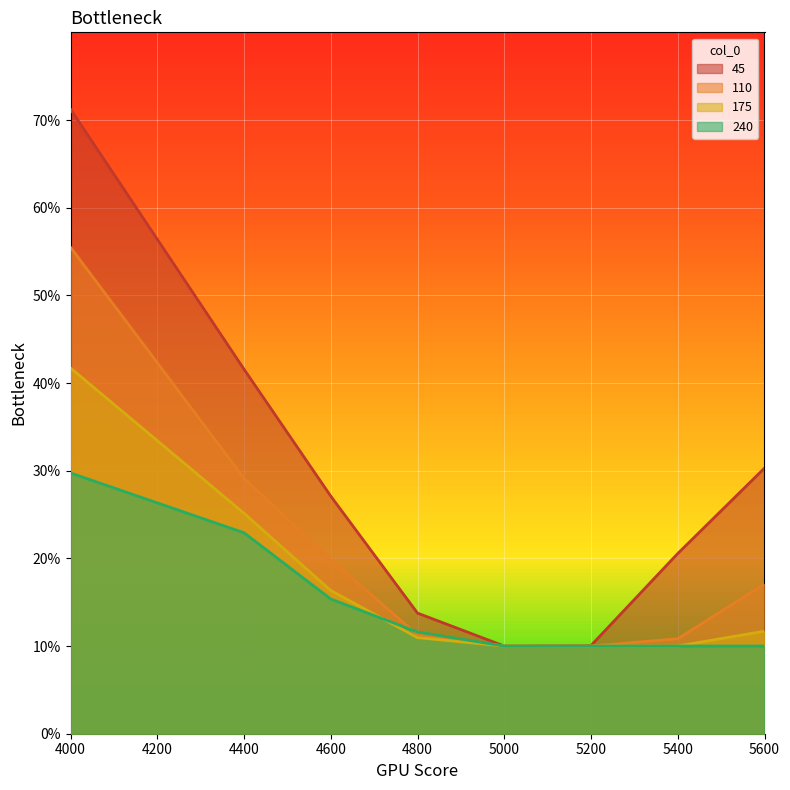

Which series changed the most between 5200 and 5400?

45